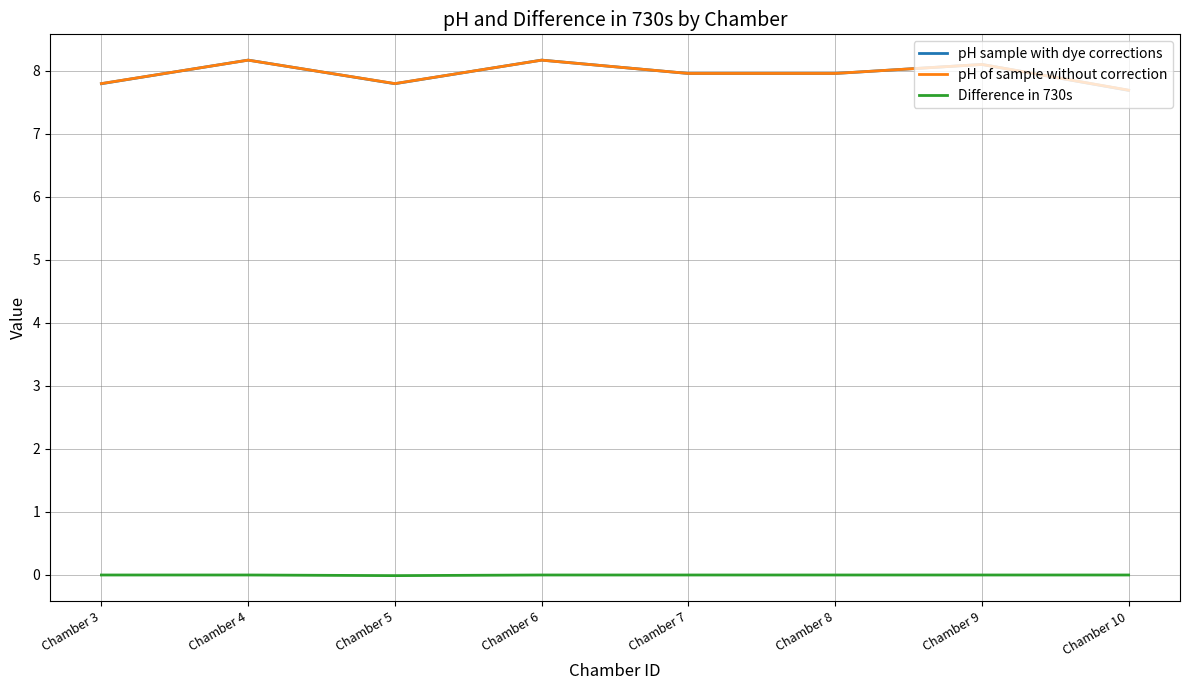

True or false: pH sample with dye corrections has a value of 13.4 at Chamber 7.

False